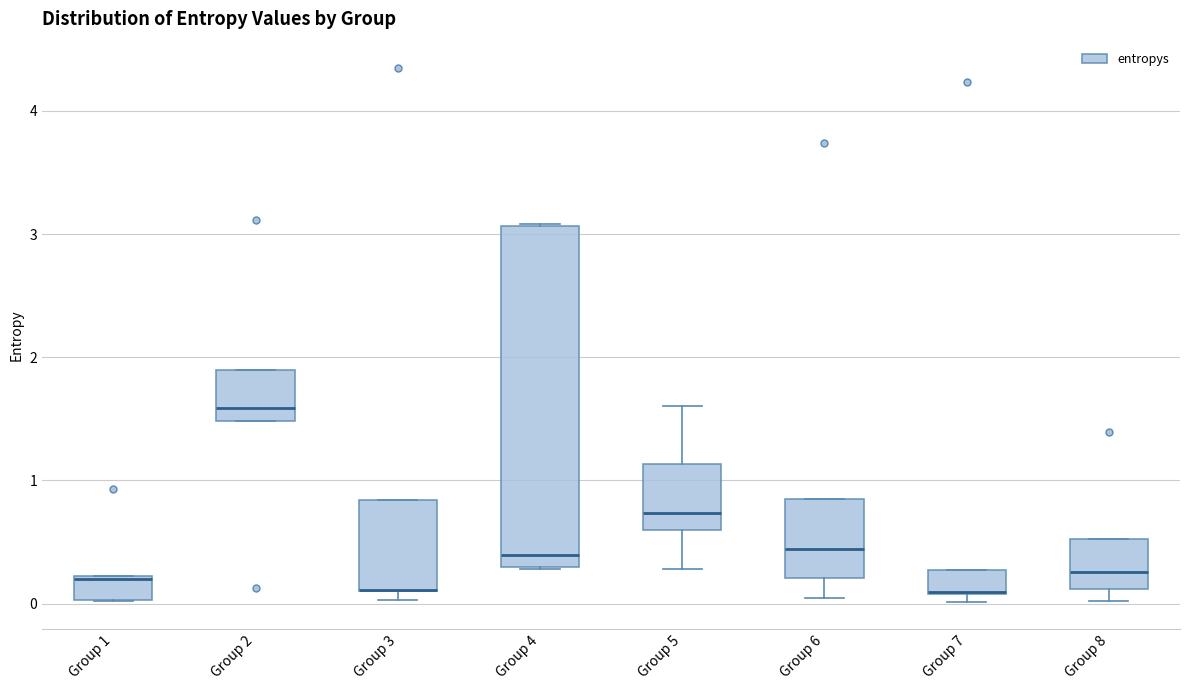

Where is the upper edge of the box for Group 3 on the y-axis? The values are not printed on the chart, so give them approximately, as read against the axis.

0.8